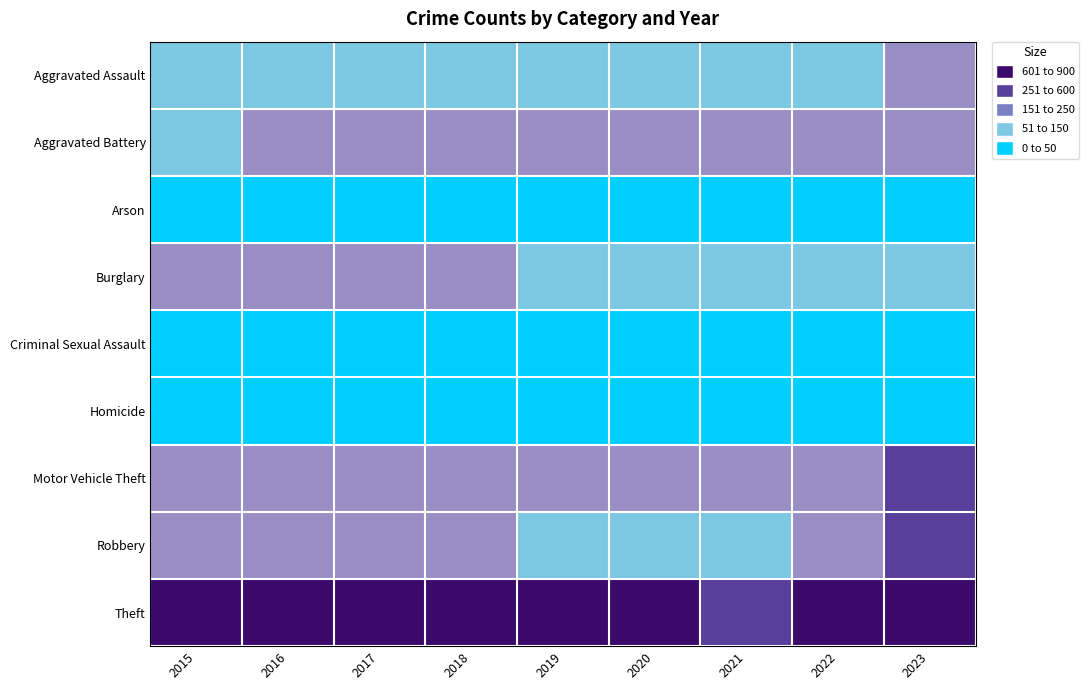

Which category has the highest value across all series?

2017